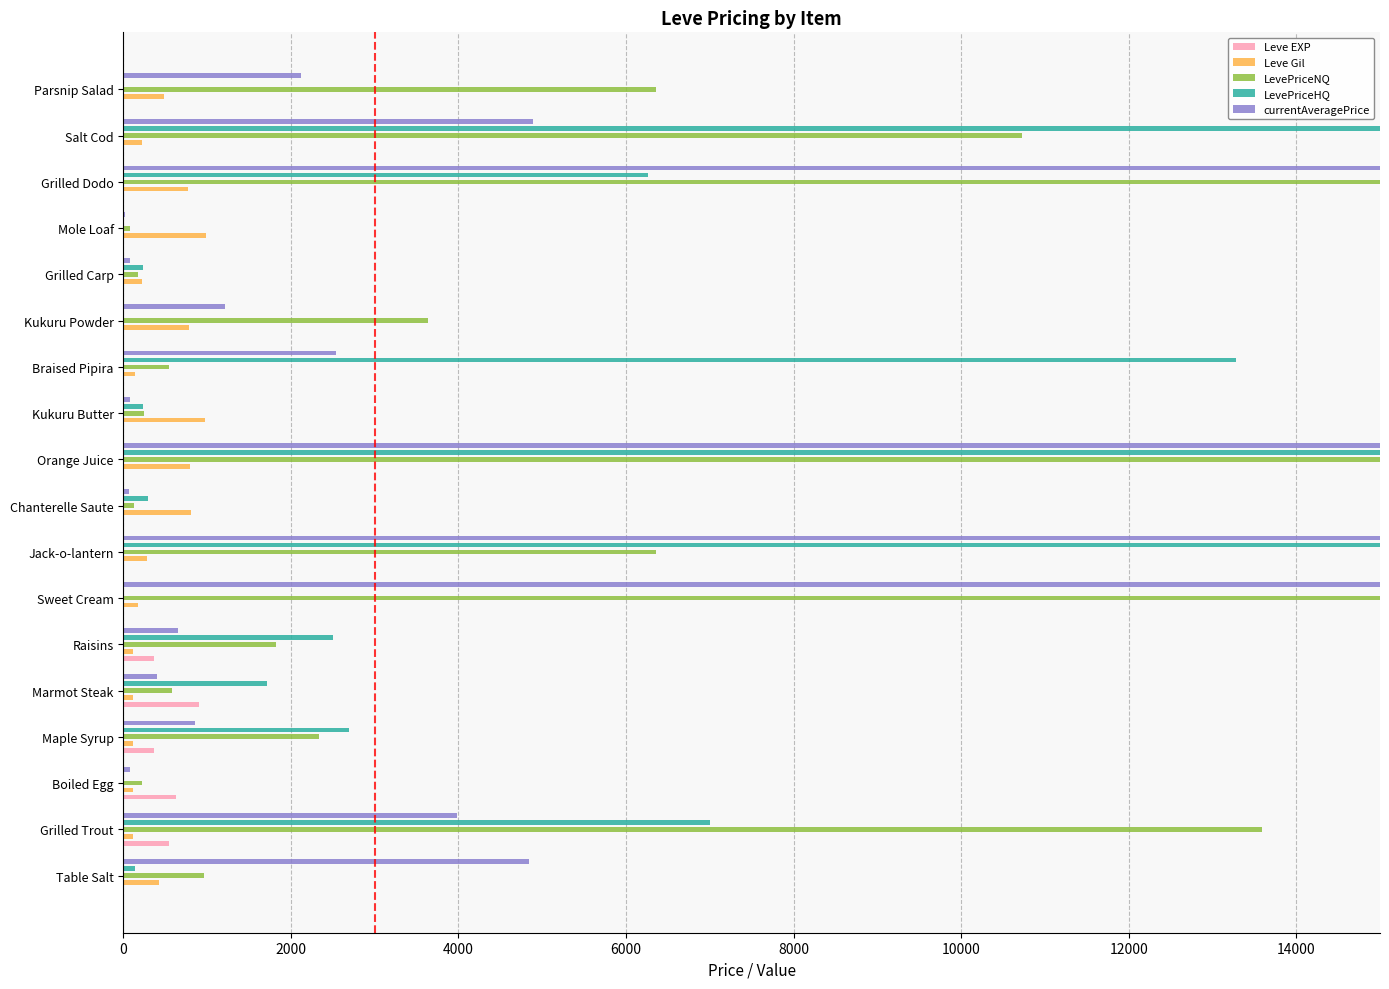

Reading left to right, extract all data points from this chart.

Leve EXP: 1.0	540.0	630.0	370.0	900.0	370.0	1.0	6.0	1.0	2.0	1.0	3.0	3.0	3.0	9.0	4.0	3.0	10.0
Leve Gil: 420.0	112.0	112.0	112.0	113.0	112.0	170.0	280.0	810.0	790.0	980.0	140.0	780.0	220.0	990.0	770.0	220.0	480.0
LevePriceNQ: 967.7	13589.0	220.5	2337.8	579.5	1826.2	15000.0	6356.6	122.0	15000.0	241.5	542.2	3631.2	171.0	75.0	15000.0	10722.0	6361.3
LevePriceHQ: 142.5	6999.0	0.0	2688.8	1714.3	2502.0	0.0	15000.0	300.0	15000.0	235.4	13284.0	0.0	239.6	0.0	6257.1	15000.0	0.0
currentAveragePrice: 4847.0	3980.5	73.5	857.2	396.8	657.0	15000.0	15000.0	64.4	15000.0	79.3	2540.3	1210.4	75.3	25.0	15000.0	4889.5	2120.4